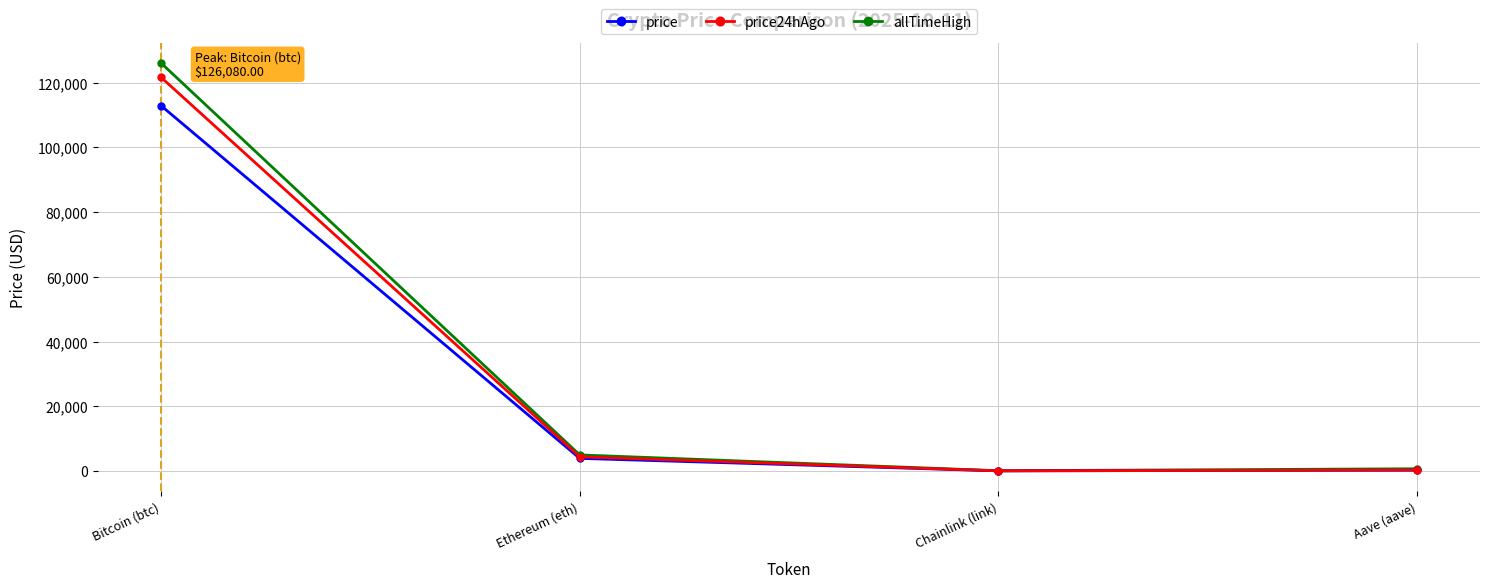

What is the lowest value of the allTimeHigh series?

52.7